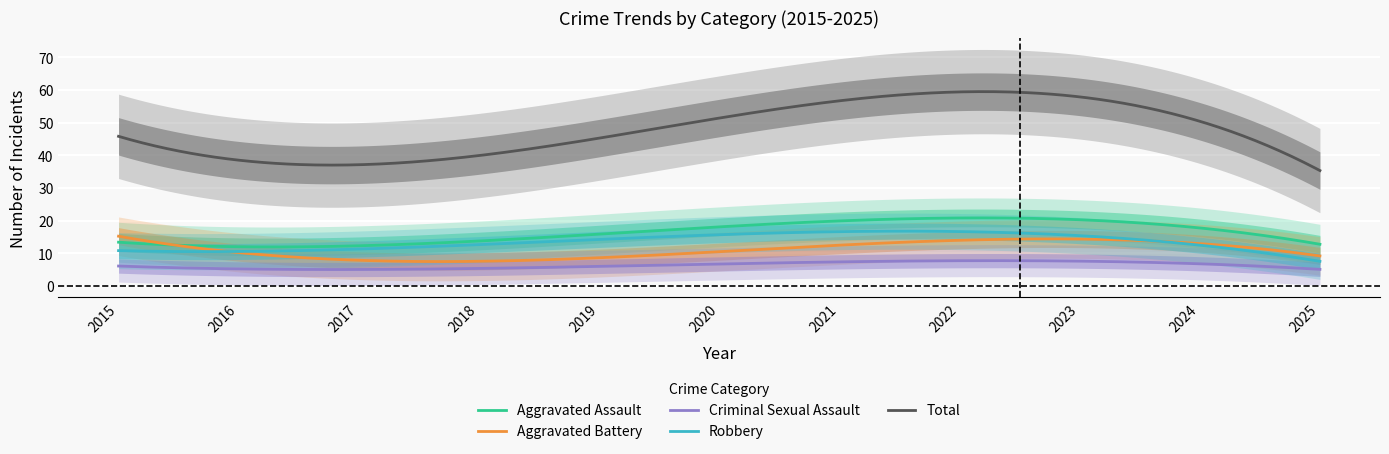

What is the total value across all series at 2025?

53